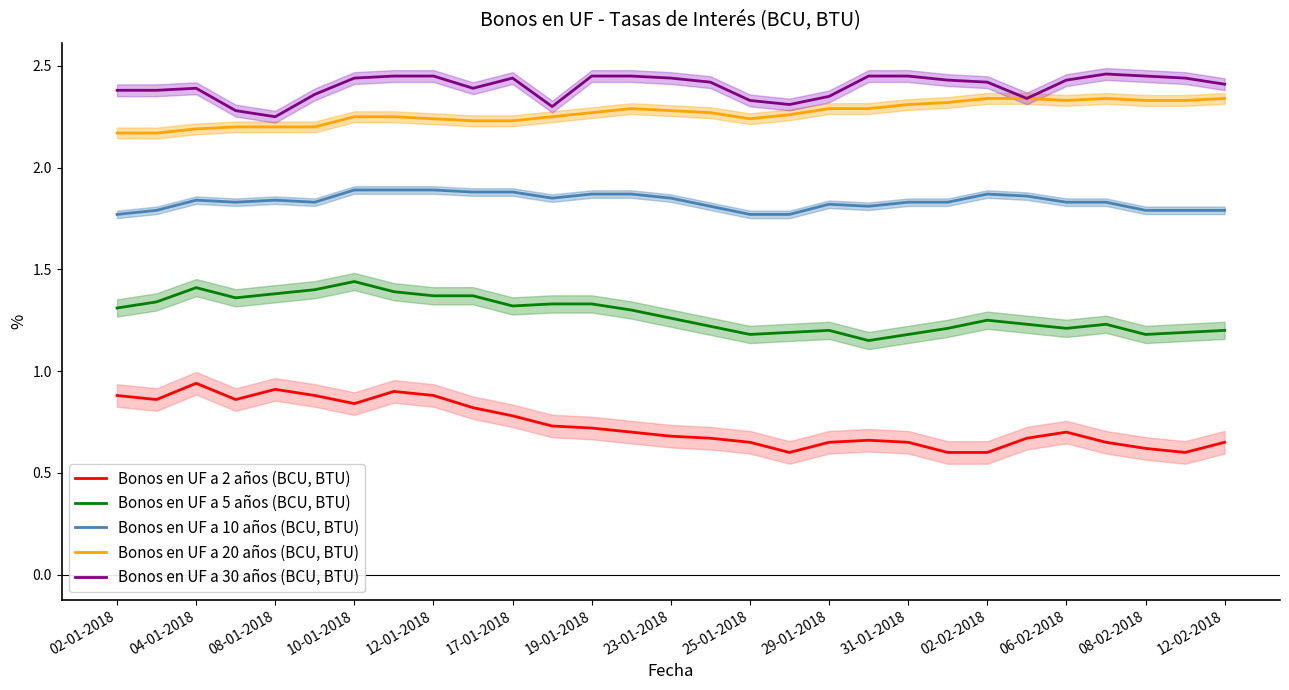

The value of Bonos en UF a 2 años (BCU, BTU) at 23 is 0.9. True or false?

False